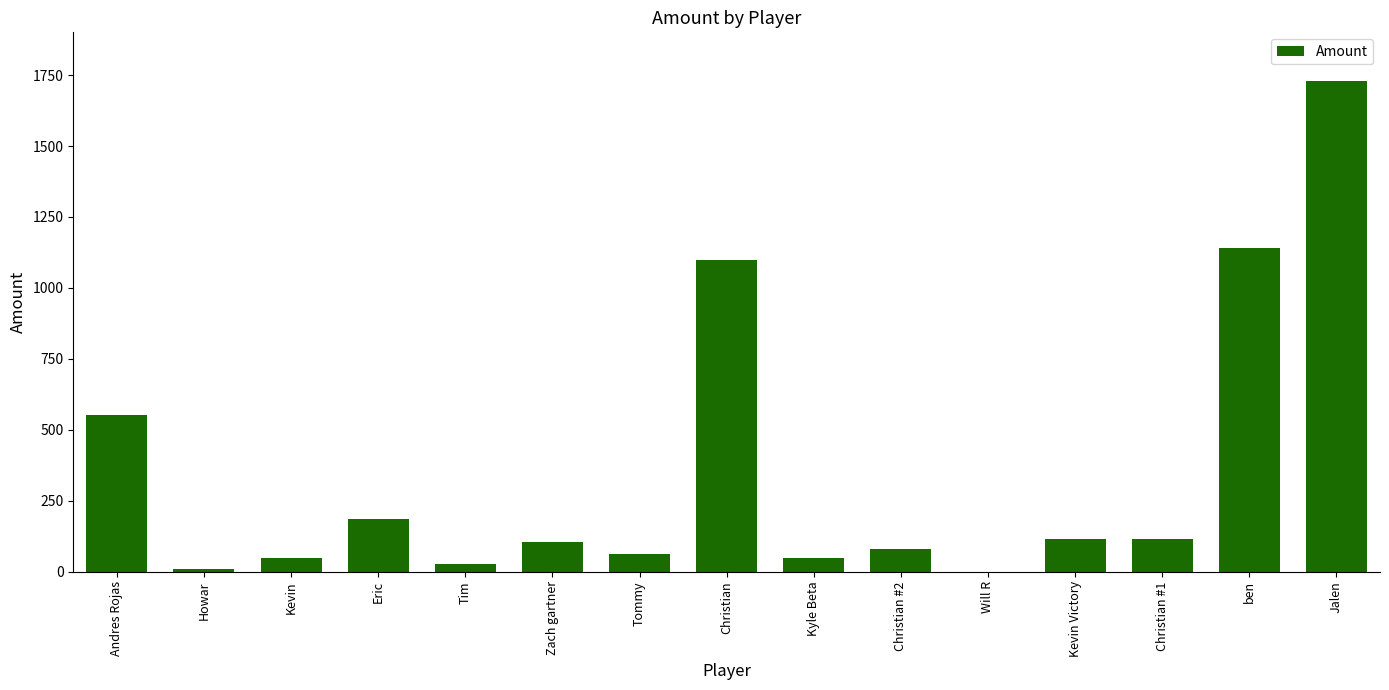

At which label is the value closest to 864?

Christian